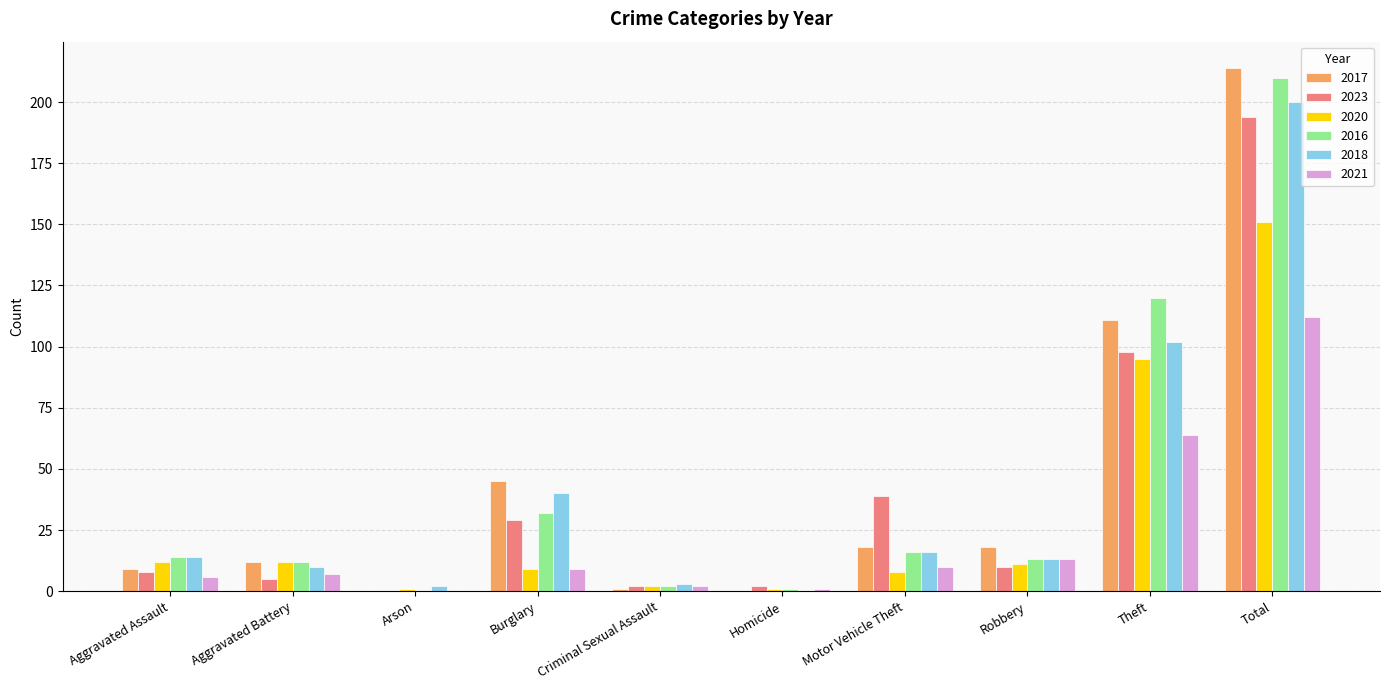

How many groups of bars are there?

10